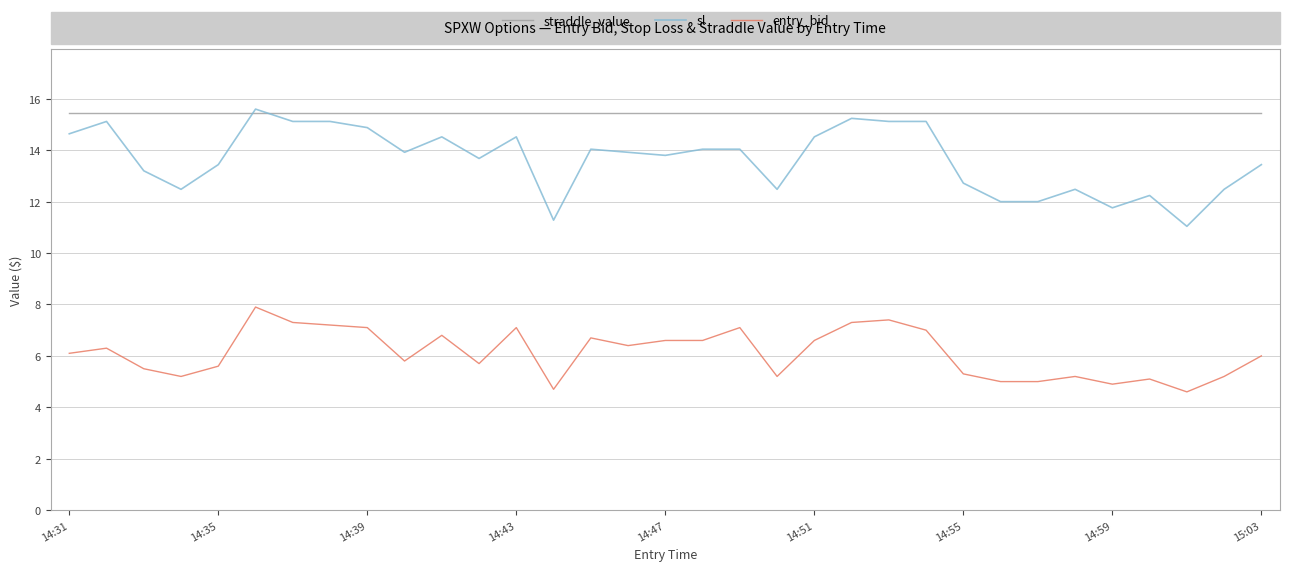

Which series has the widest spread of values?

sl